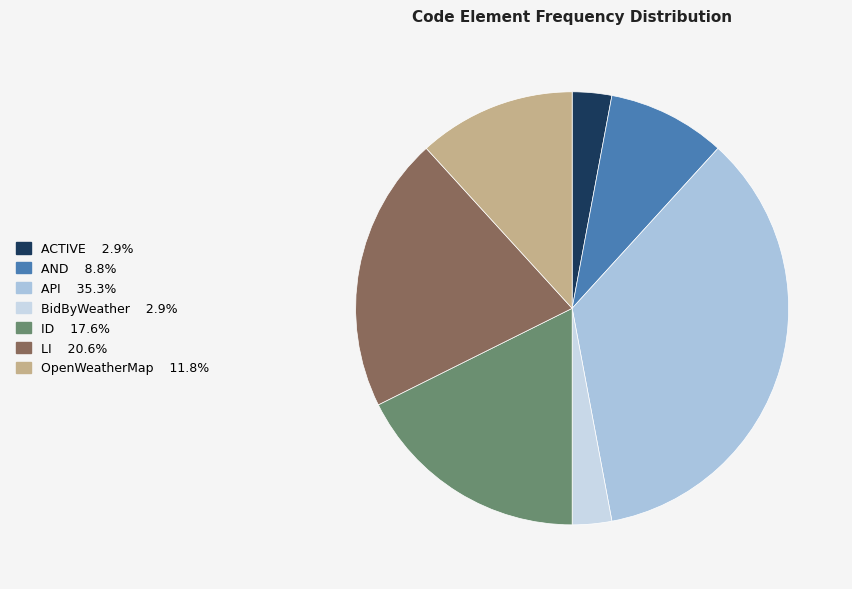

Is there a majority slice in this chart?

No